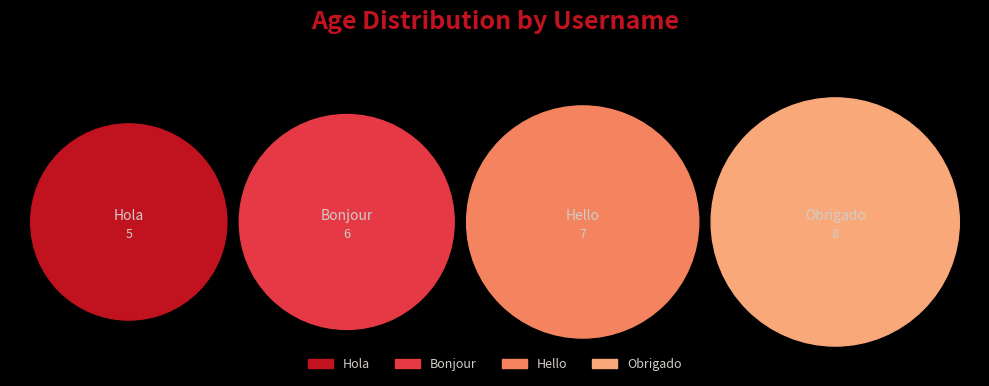

Is there any slice that represents more than half of the pie?

No